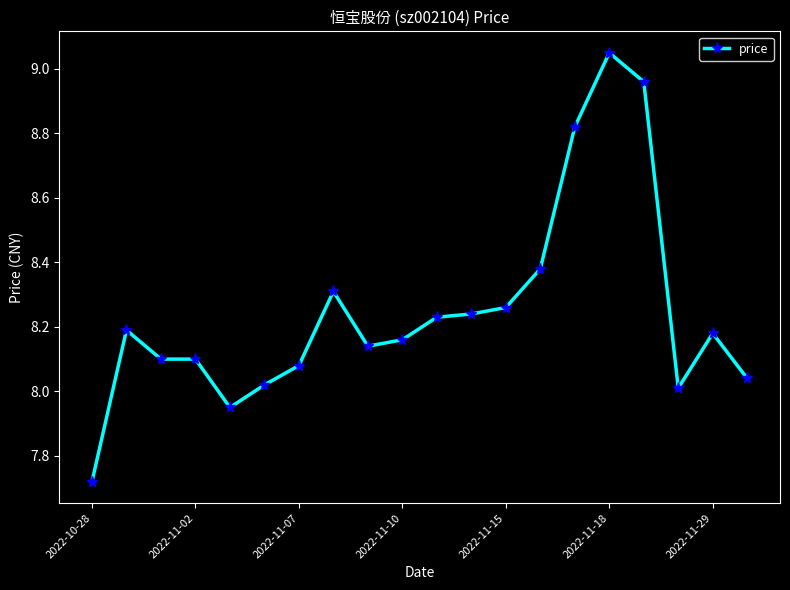

True or false: there are more than 2 points higher than both neighbors.

True